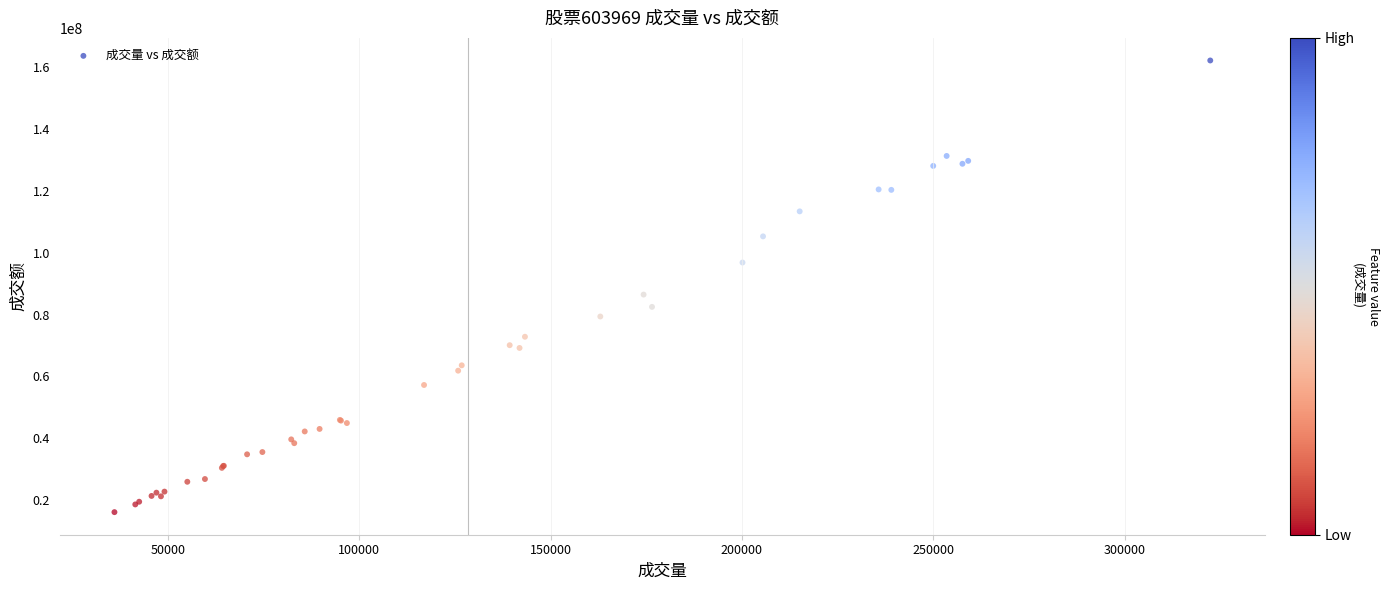

What Y value in the scatter plot is closest to 89136399?

86457163